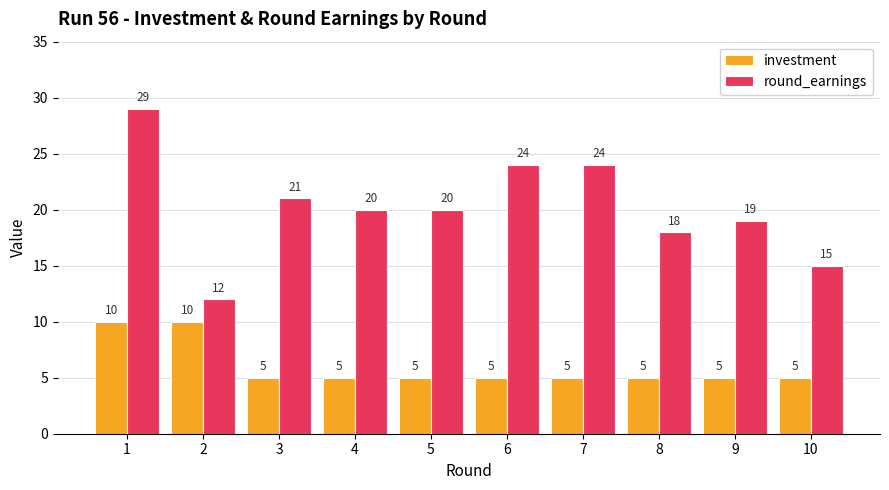

What is the value of the investment bar at the 10th from the left?

5